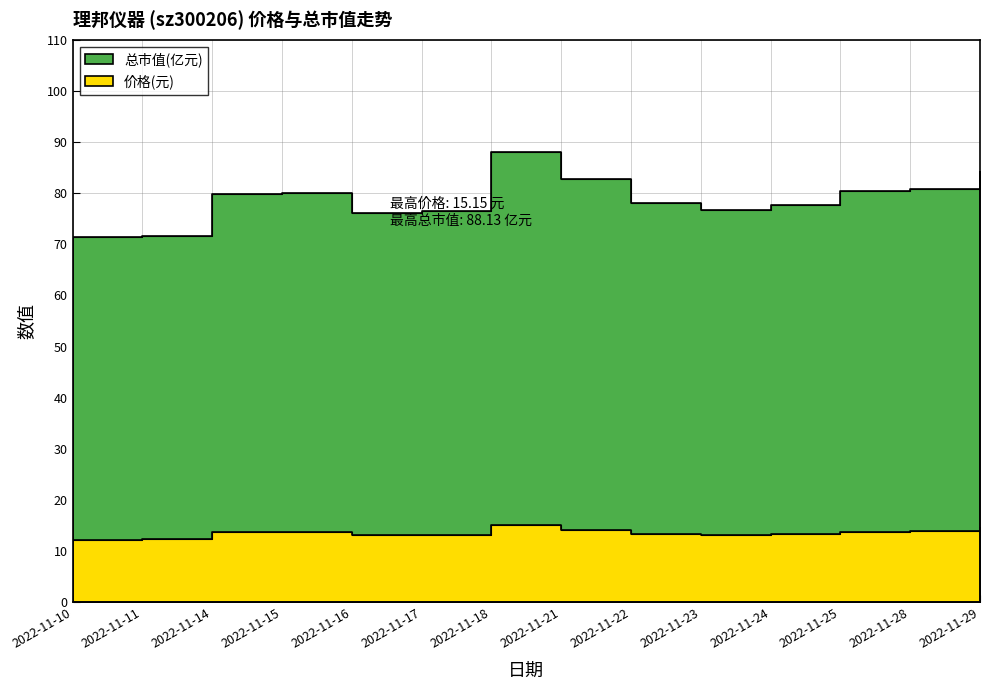

Read the 总市值(亿元) value at 2022-11-22.

78.0